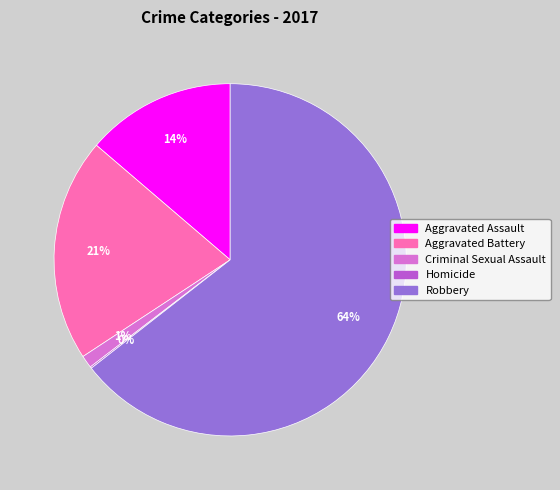

To the nearest percent, what portion does Criminal Sexual Assault represent?

1%